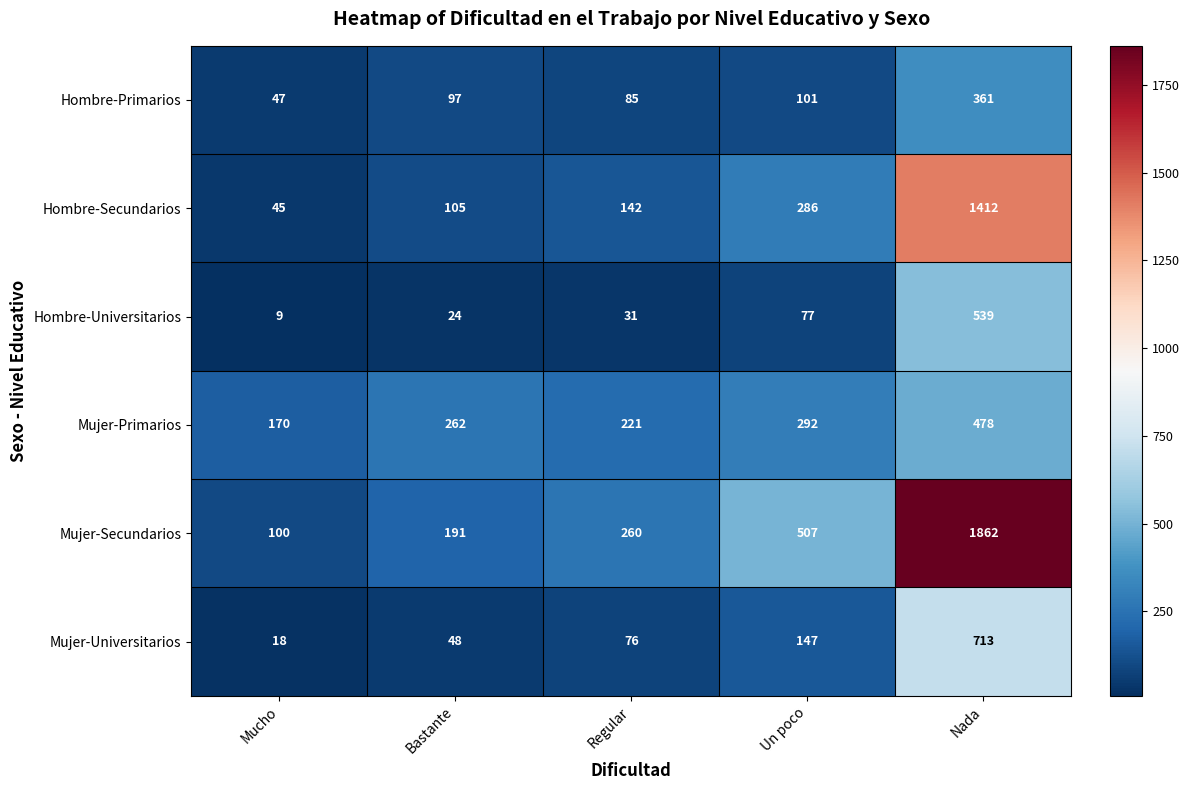

Which series has the largest total across all categories?

Mujer-Secundarios